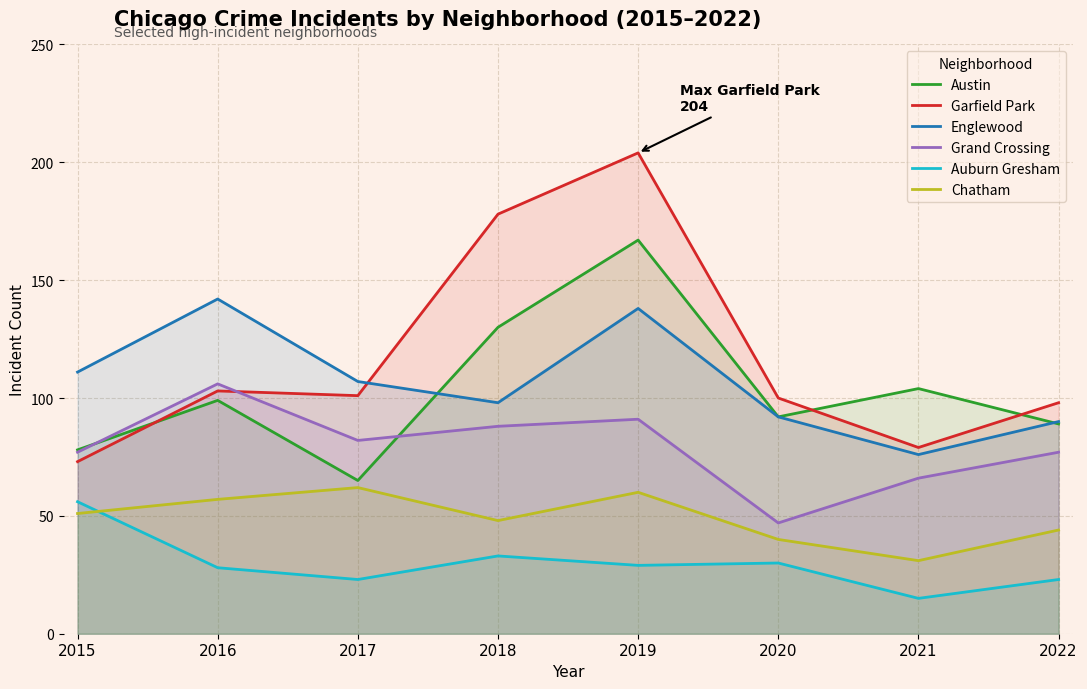

Which category has the highest value in the Austin series?

2019